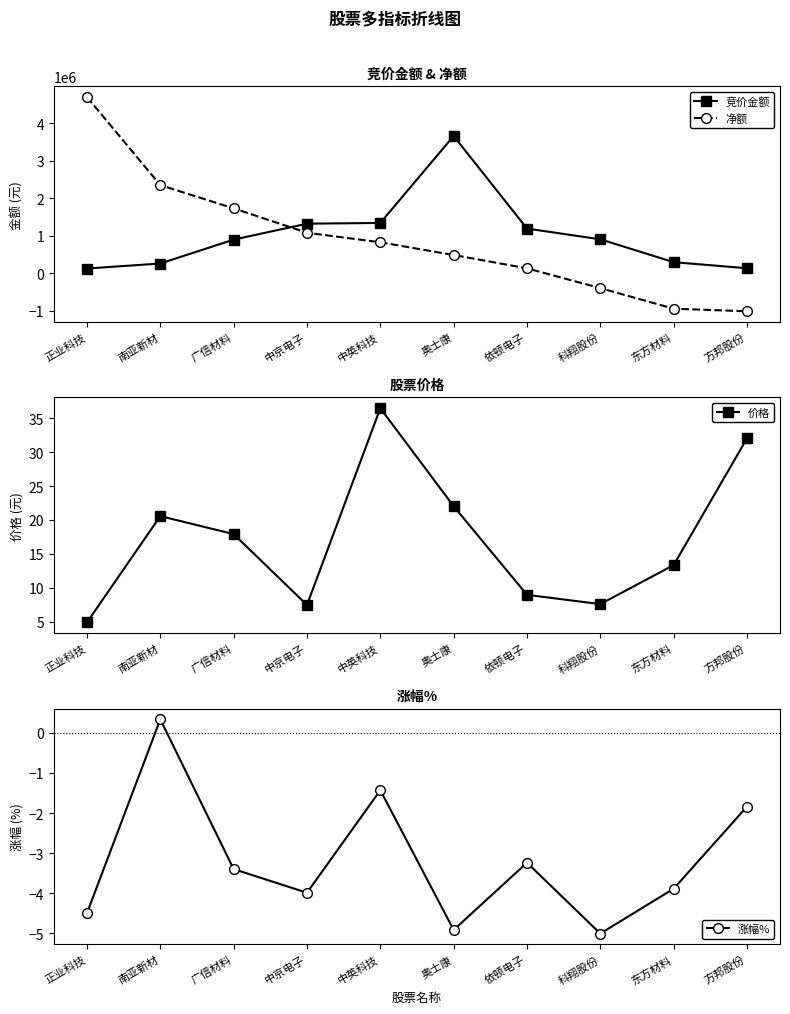

True or false: 净额 has more than 2 interior local peaks.

False